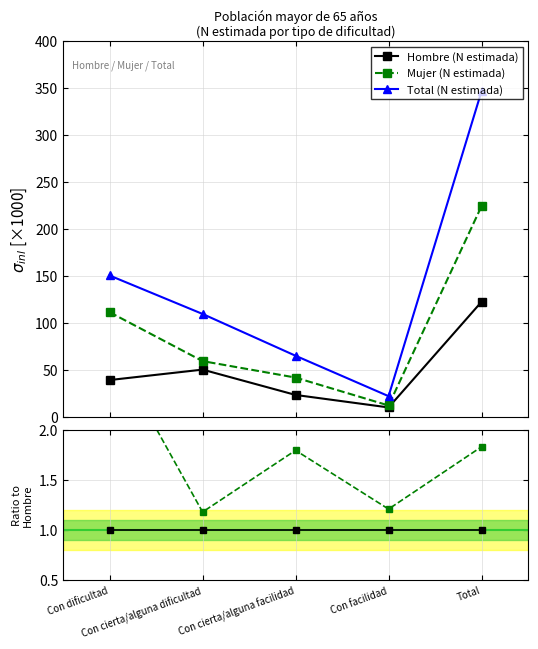

How many data points does each series have?

5